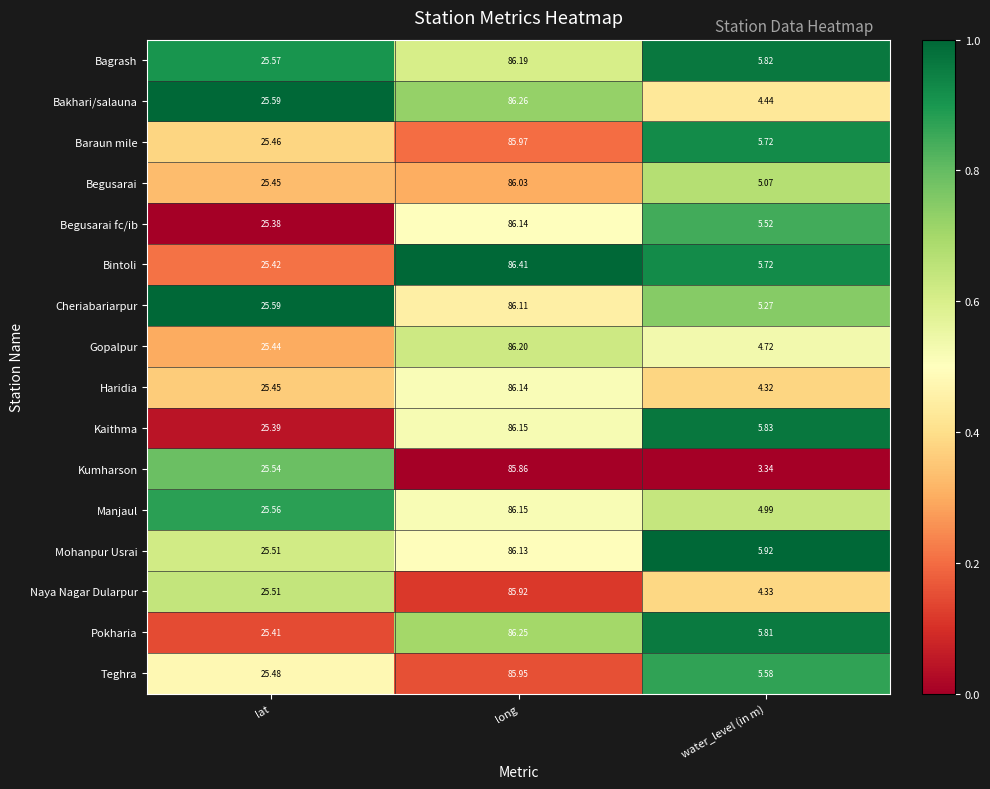

How many categories are shown in the chart?

3